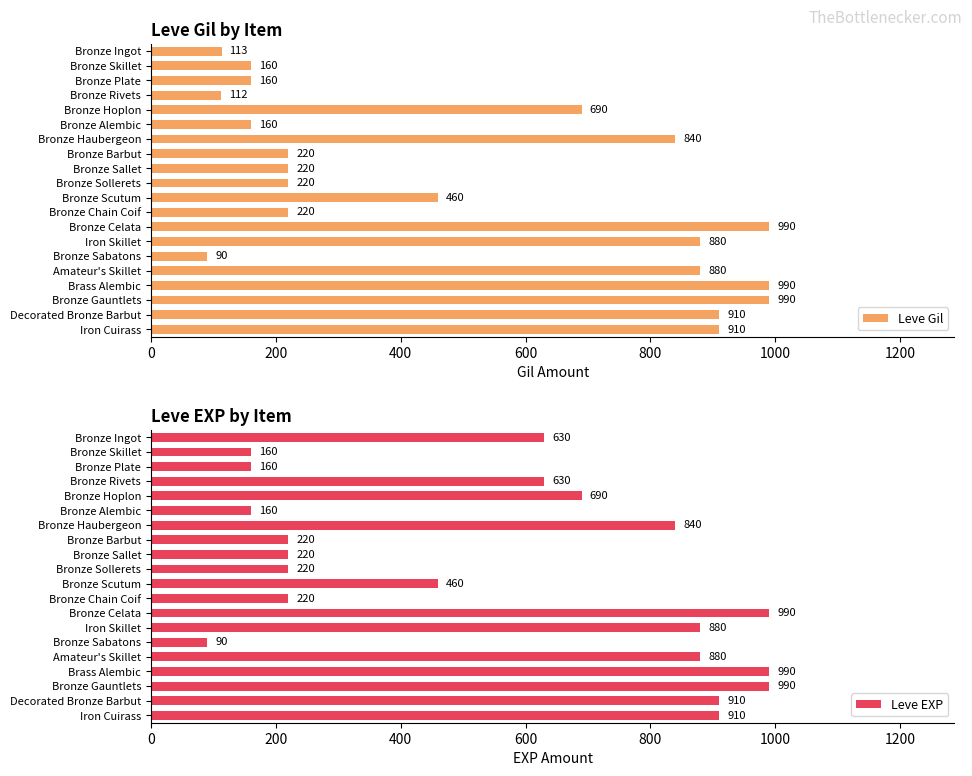

At which label is Leve Gil closest to 540?

Bronze Scutum